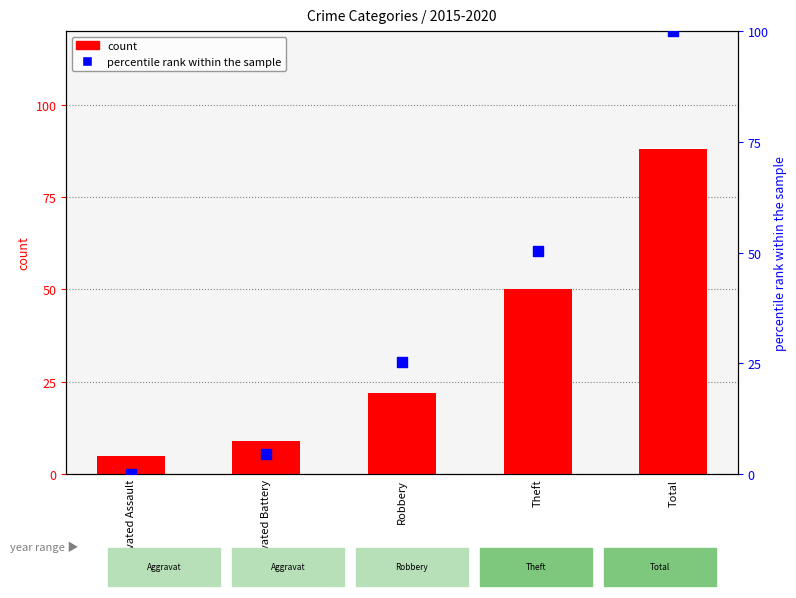

Is the value of percentile rank within the sample at Total greater than the value of count at Aggravated Battery?

Yes